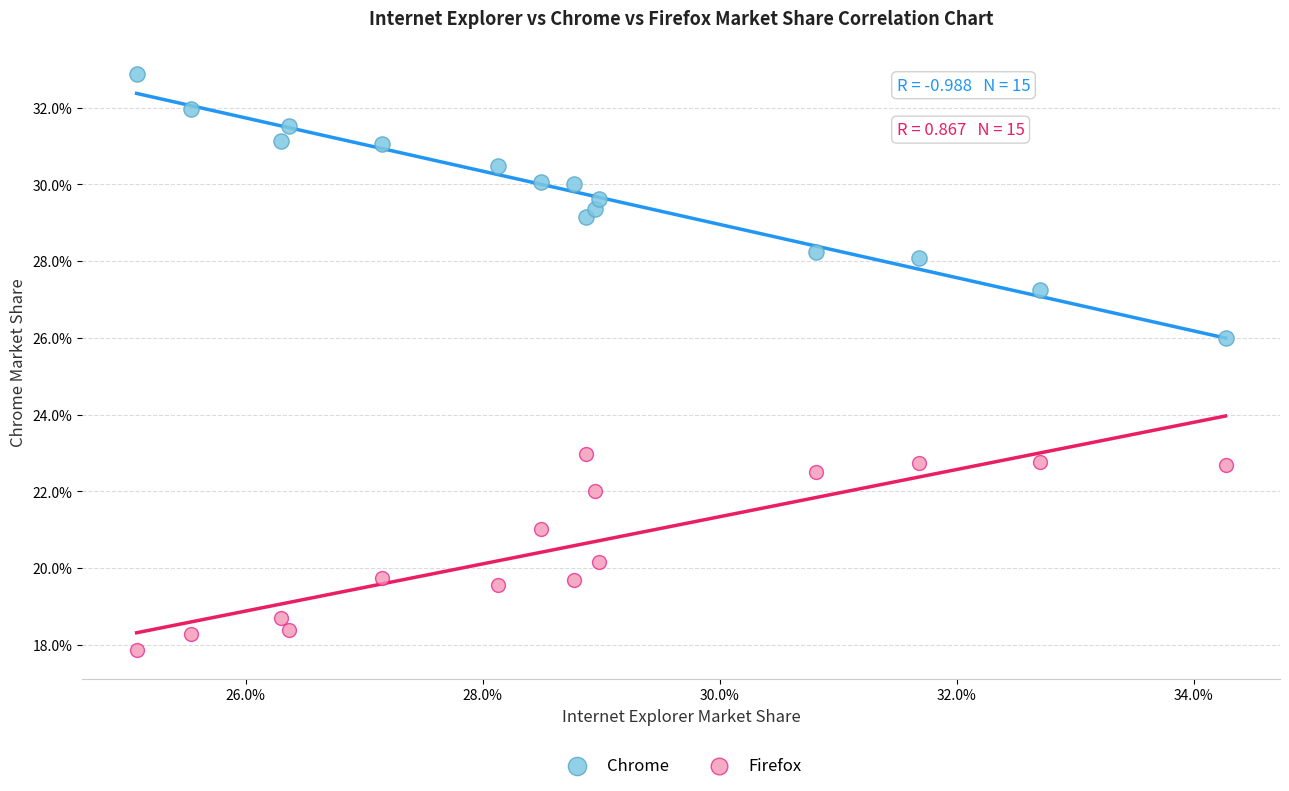

Which series has the widest spread of Y values?

Chrome